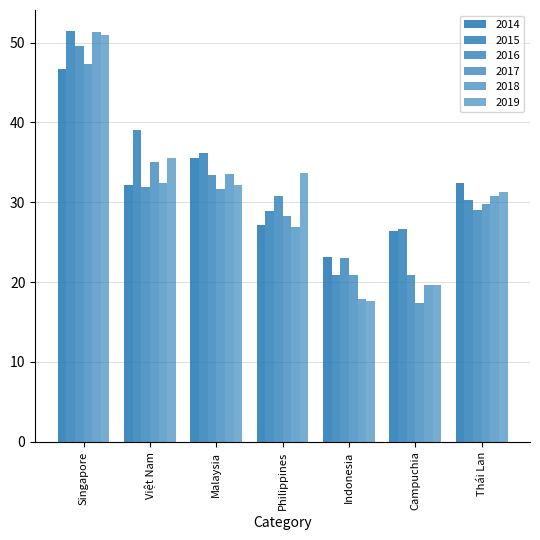

What is the minimum value for 2018?

17.9